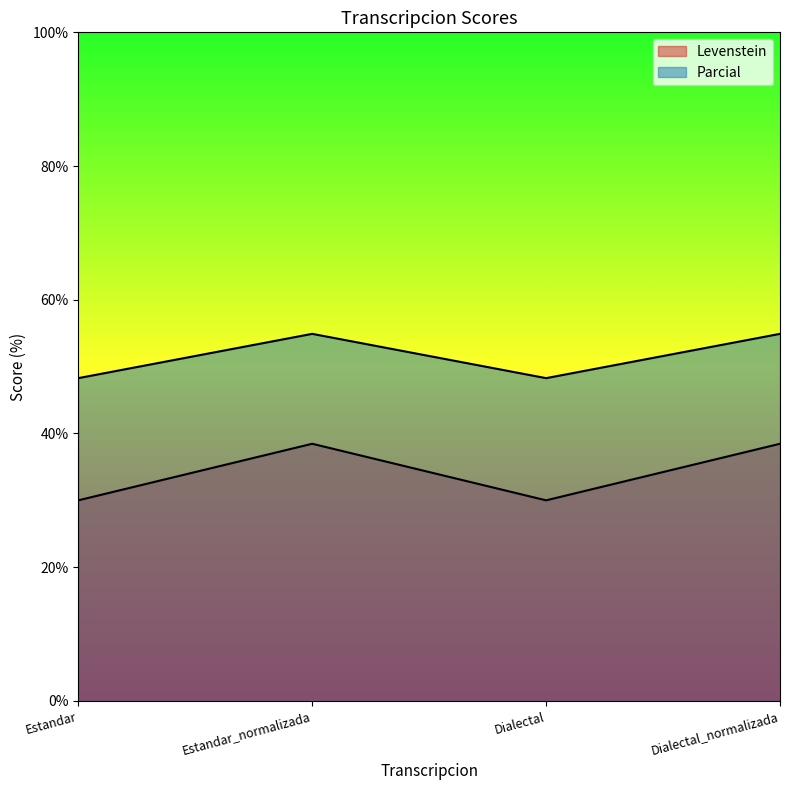

Is it true that Parcial equals 48.3 at Dialectal?

True